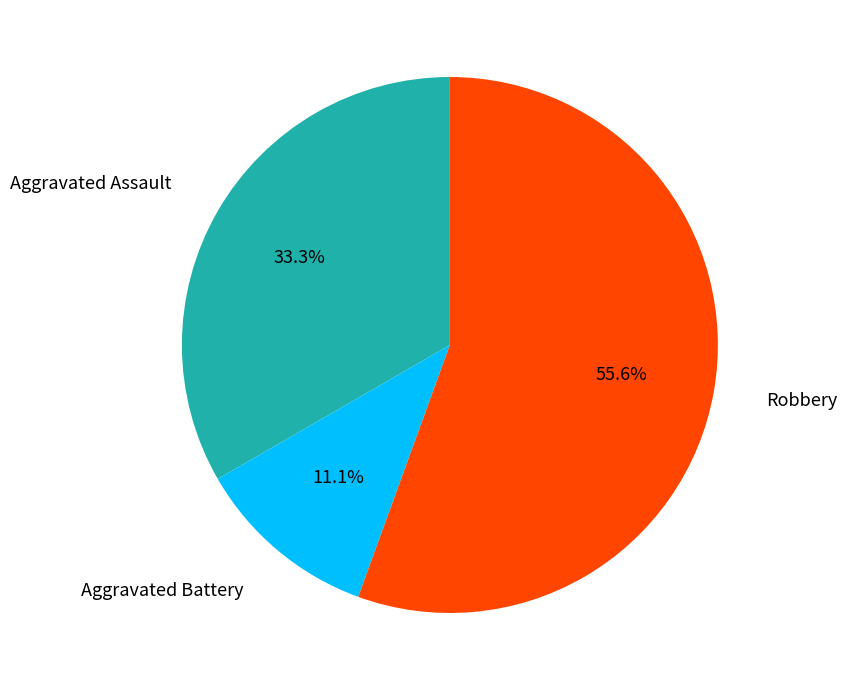

Which category has the biggest portion of the pie?

Robbery